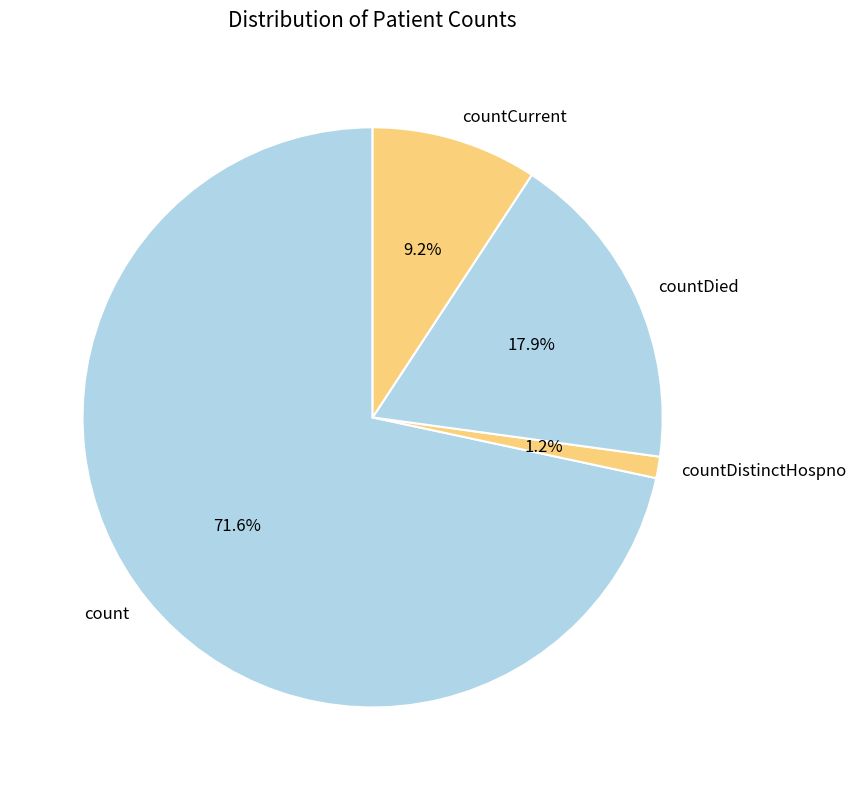

How many segments does this pie chart have?

4